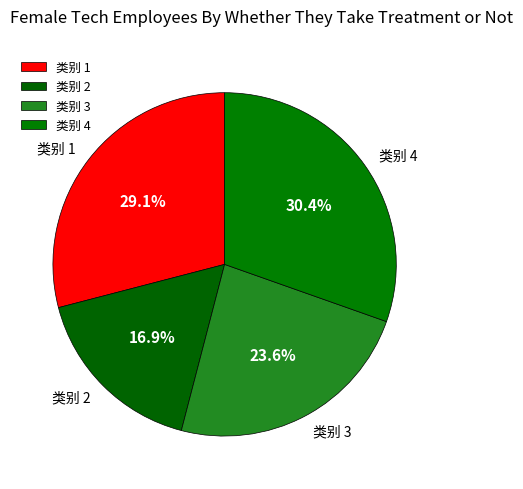

Do 类别 2 and 类别 3 together represent more than half of the pie?

No